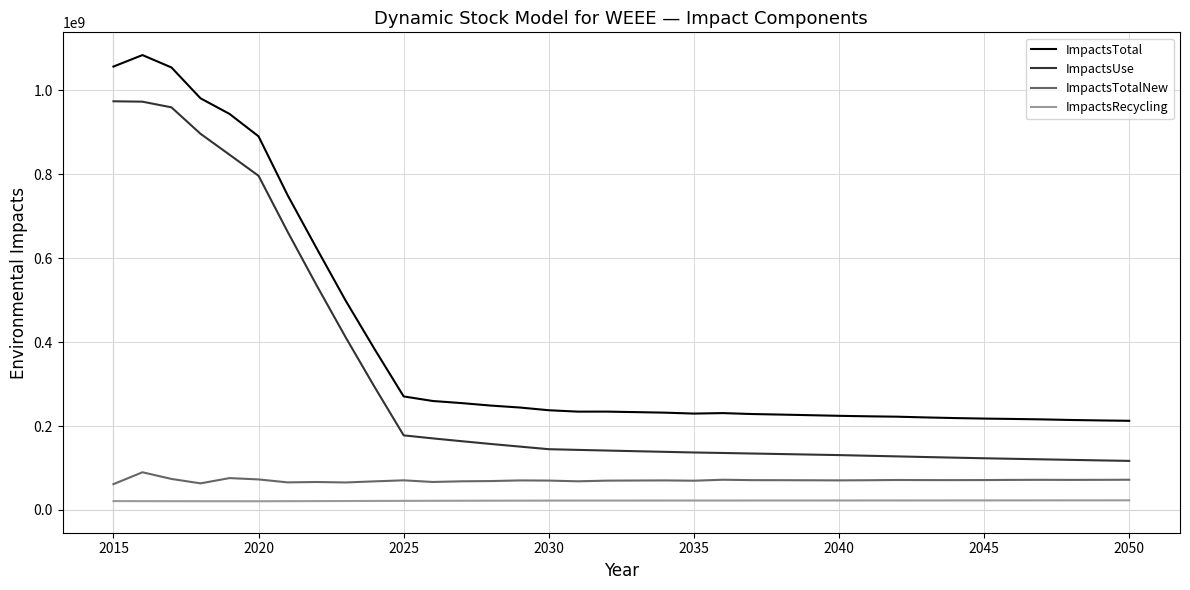

What is the maximum value shown in the chart?

1084212939.3